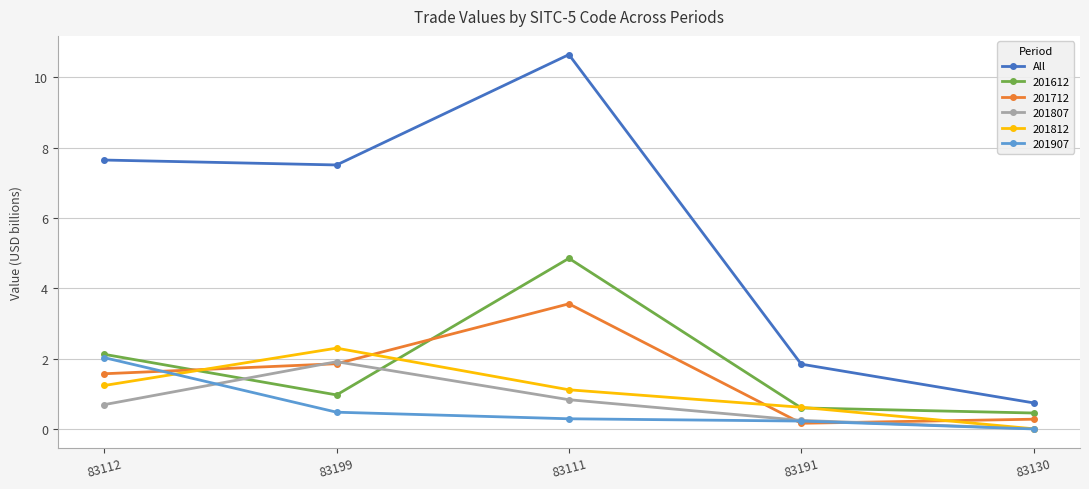

What is the difference between the highest and lowest values at 83111?

10.4